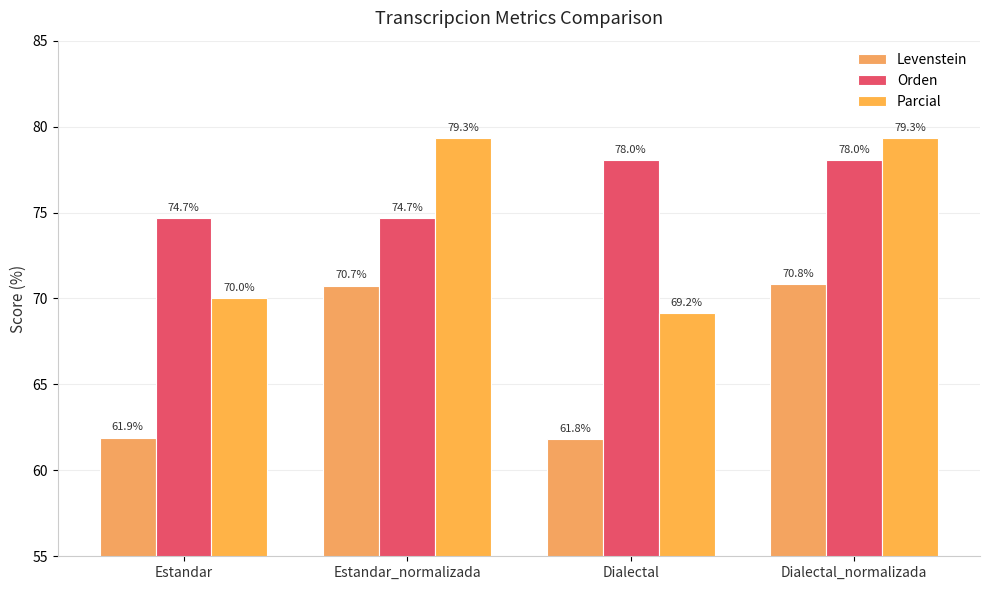

What is the smallest value displayed?

61.8